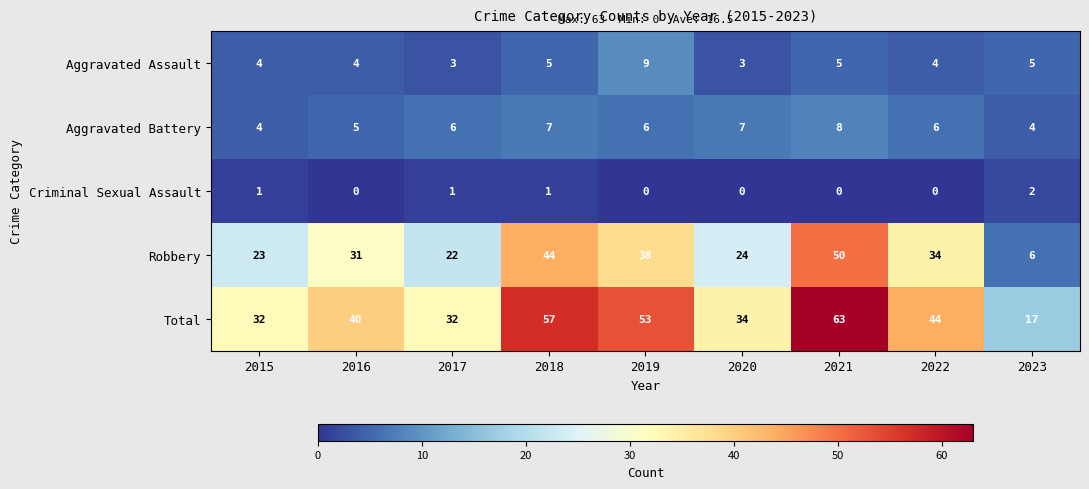

What is the minimum value for Aggravated Assault?

3